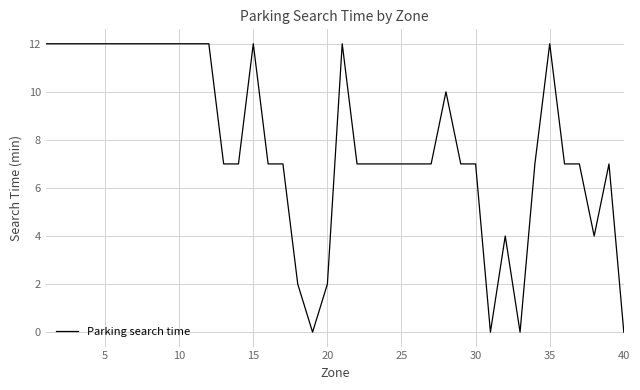

What is the difference between the maximum and minimum values?

12